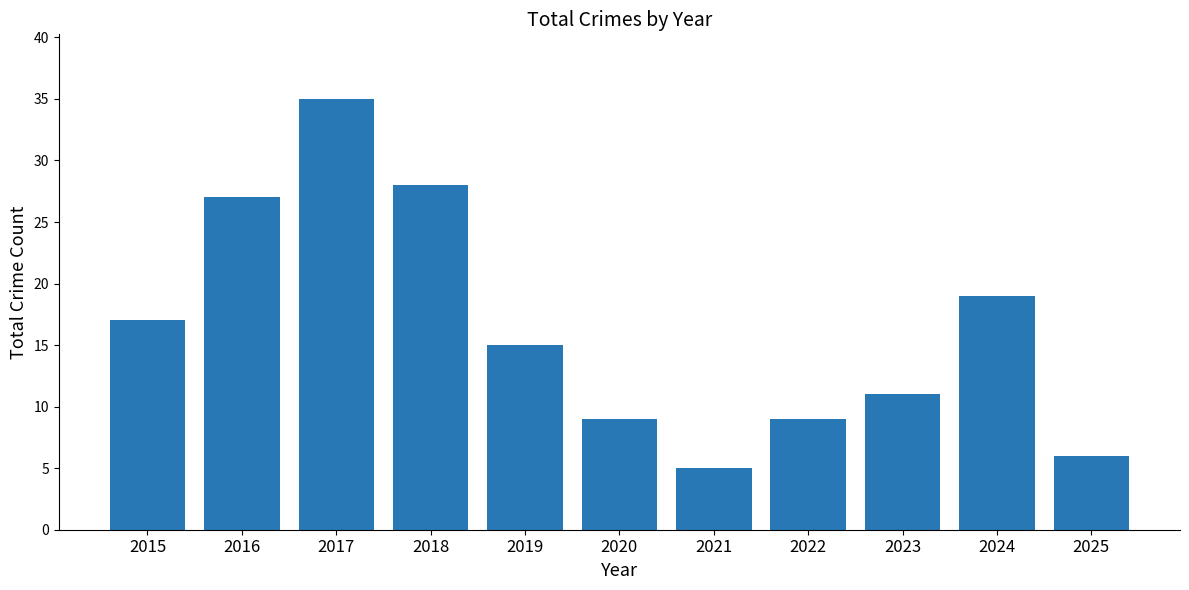

What is the change in value from 2018 to 2023?

-17